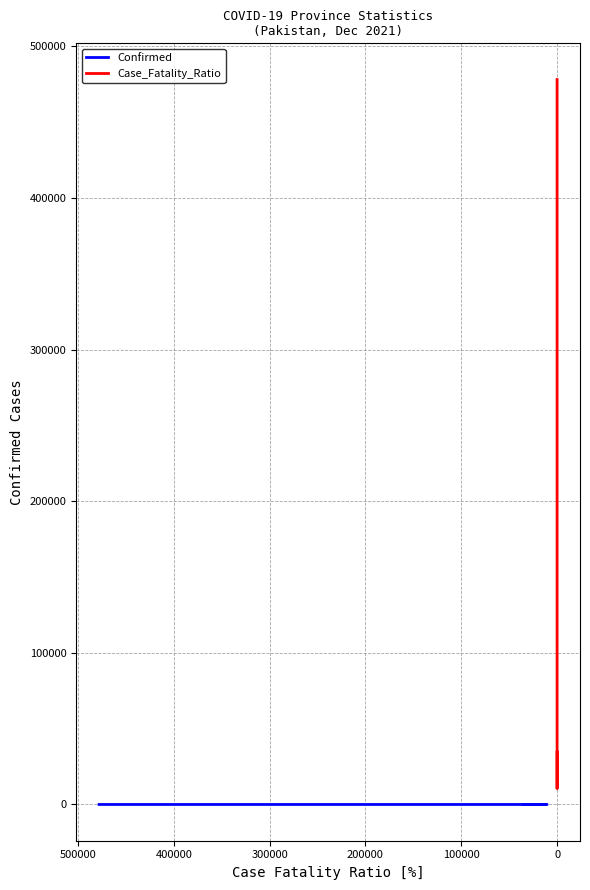

True or false: Confirmed and Case_Fatality_Ratio intersect in this chart.

False